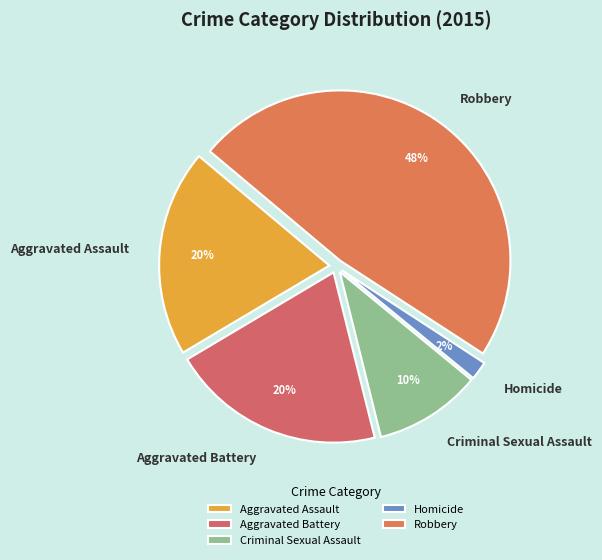

Which category has the biggest portion of the pie?

Robbery